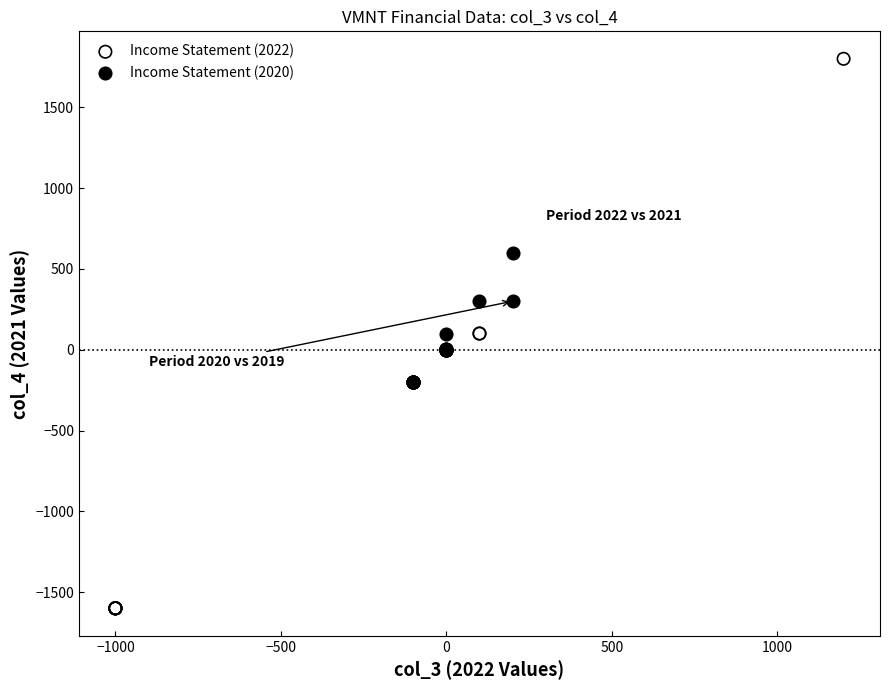

Which series contains the lowest Y value?

Income Statement (2022)